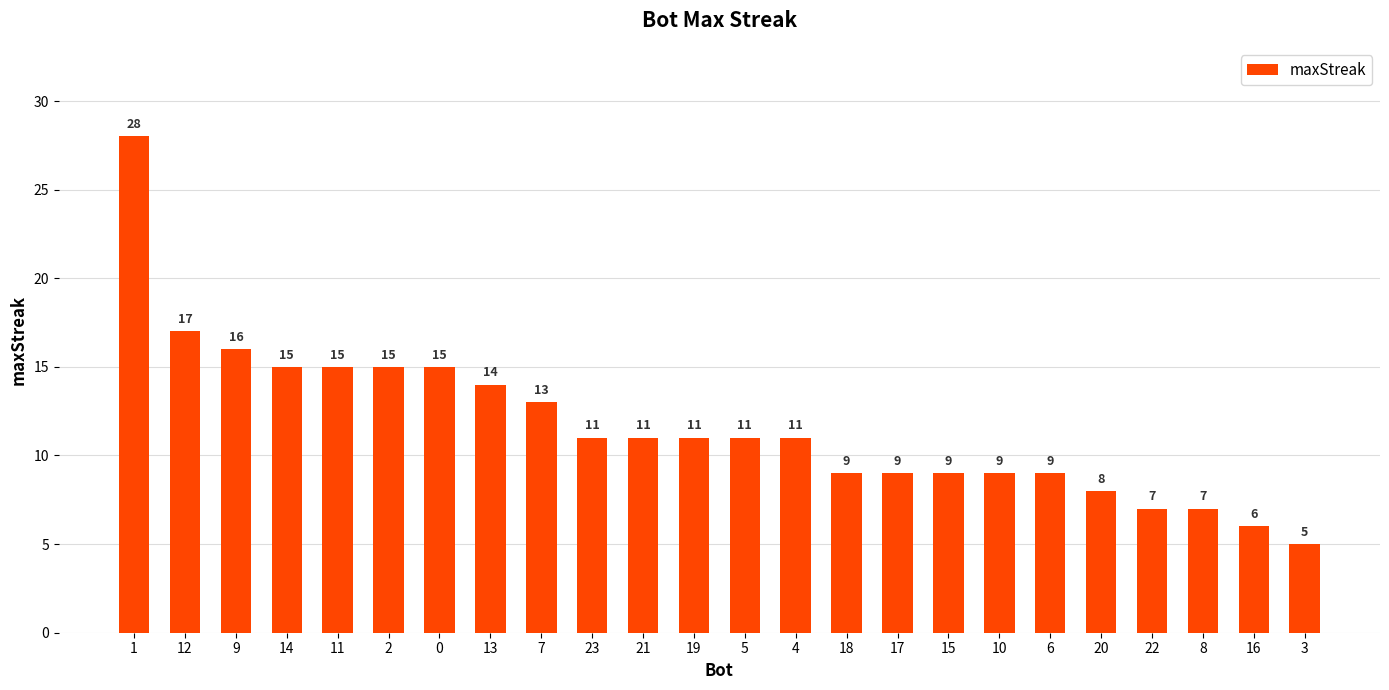

What is the change in value from 9 to 5?

-5